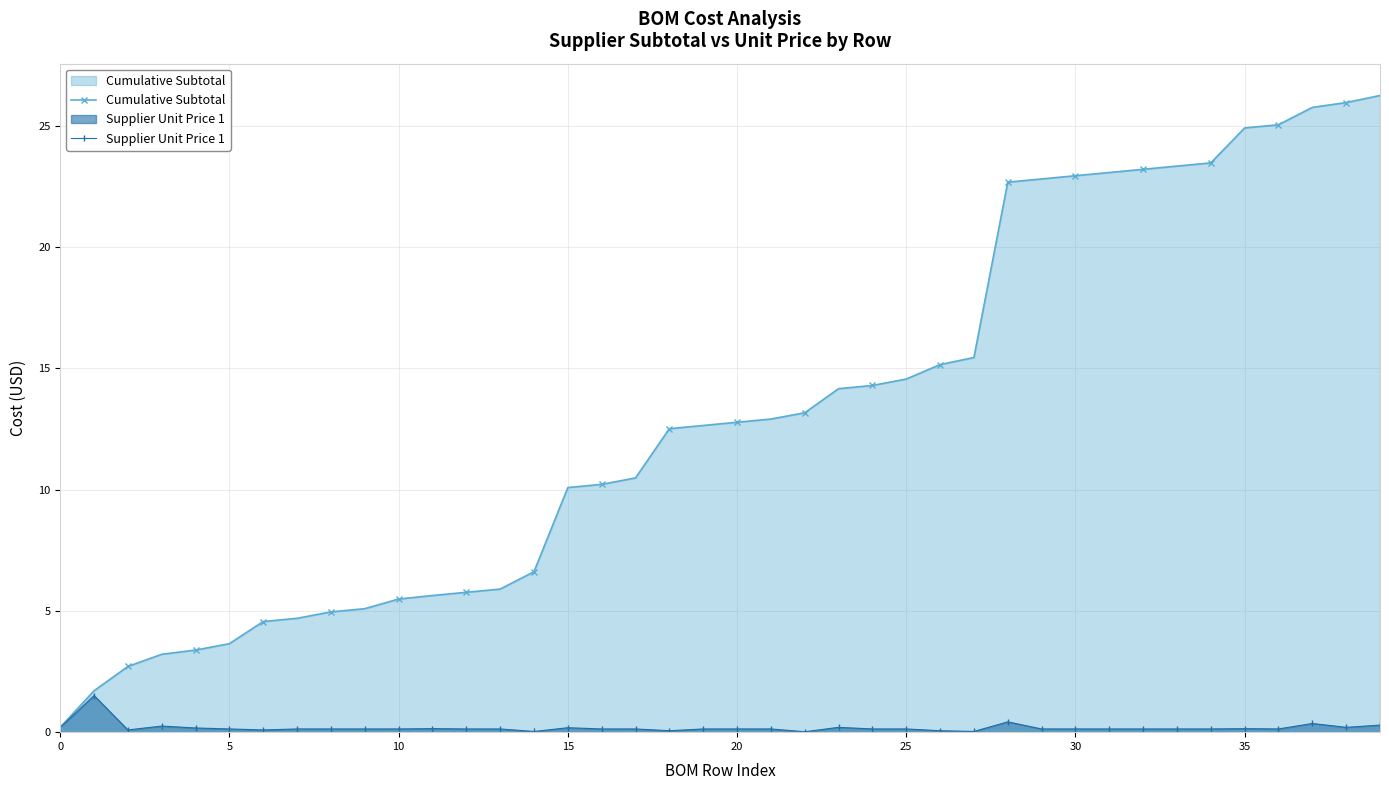

The Cumulative Subtotal series shows 10.1 at 15. True or false?

True